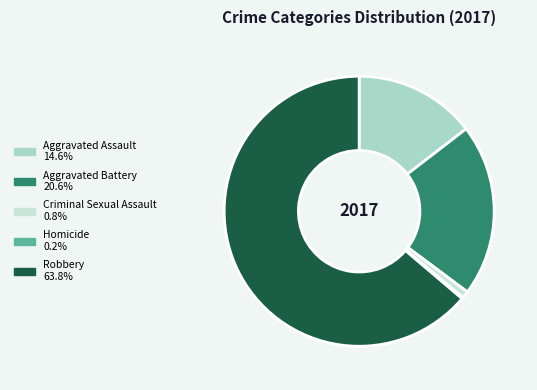

How many segments does this pie chart have?

5